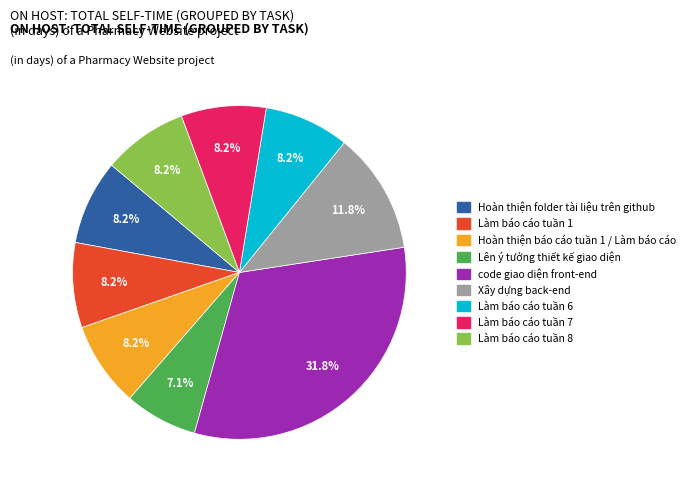

Combined, do Hoàn thiện báo cáo tuần 1 / Làm báo cáo and Làm báo cáo tuần 7 account for over 50%?

No